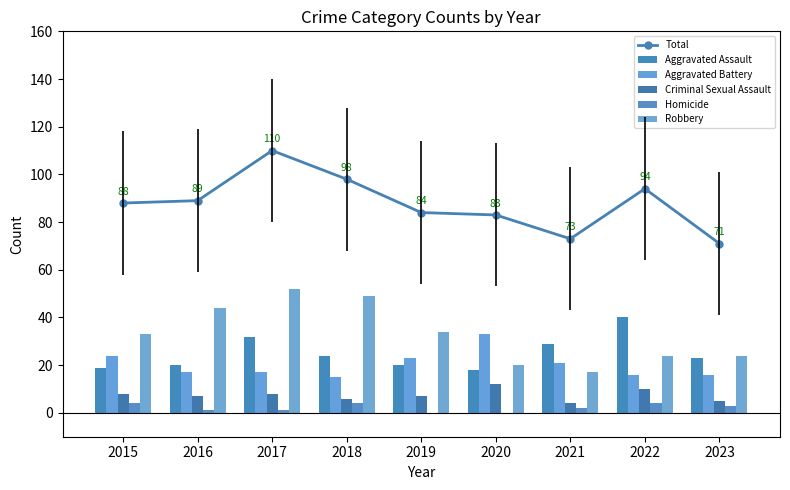

Which category has the lowest value in the Homicide series?

2019